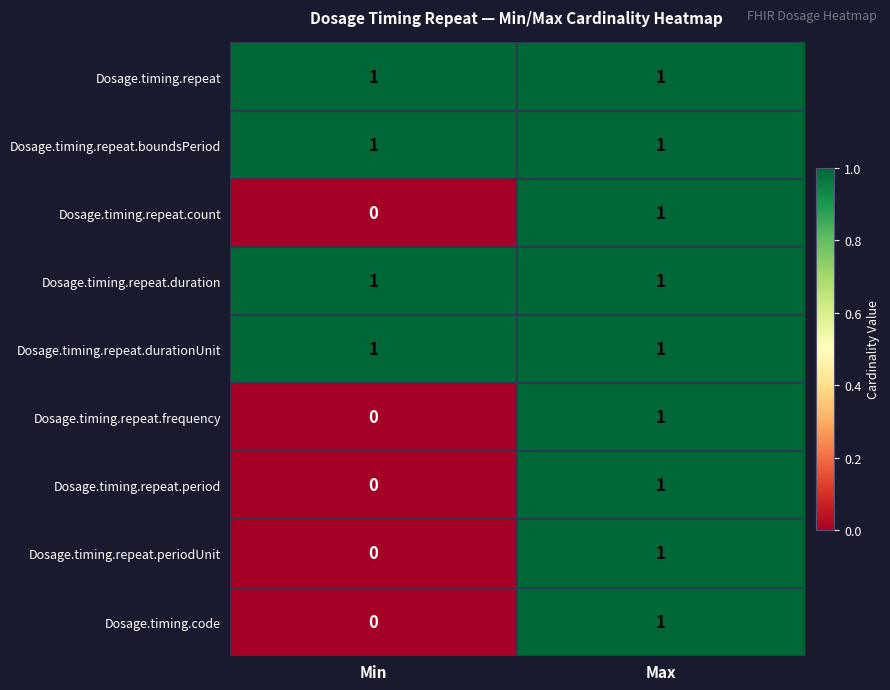

Reading left to right, list all the values displayed in this chart.

Dosage.timing.repeat: Min=1	Max=1
Dosage.timing.repeat.boundsPeriod: Min=1	Max=1
Dosage.timing.repeat.count: Min=0	Max=1
Dosage.timing.repeat.duration: Min=1	Max=1
Dosage.timing.repeat.durationUnit: Min=1	Max=1
Dosage.timing.repeat.frequency: Min=0	Max=1
Dosage.timing.repeat.period: Min=0	Max=1
Dosage.timing.repeat.periodUnit: Min=0	Max=1
Dosage.timing.code: Min=0	Max=1